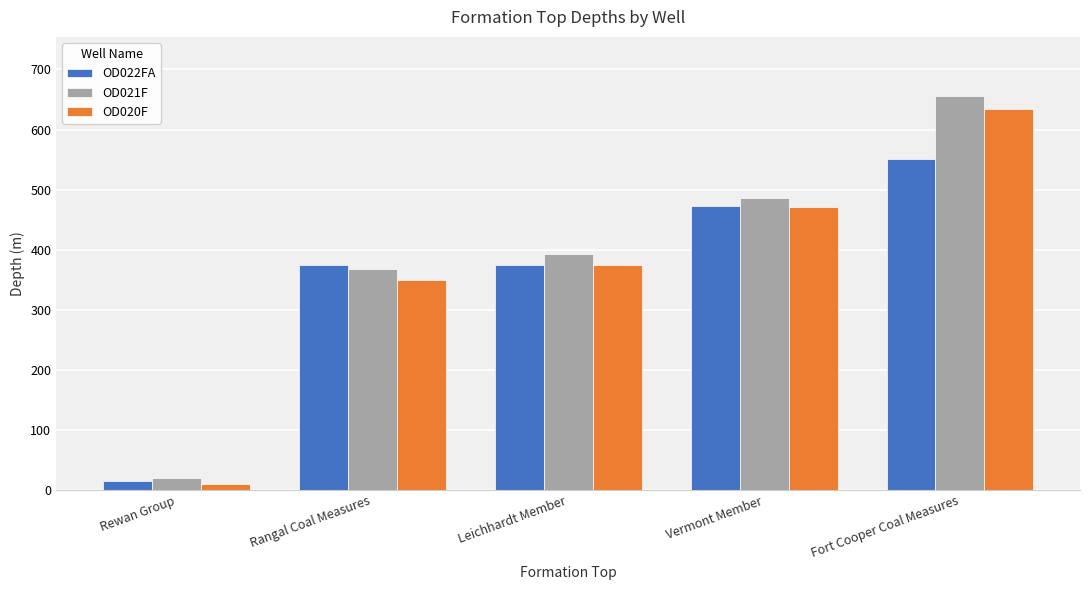

At which label does OD022FA reach its peak?

Fort Cooper Coal Measures